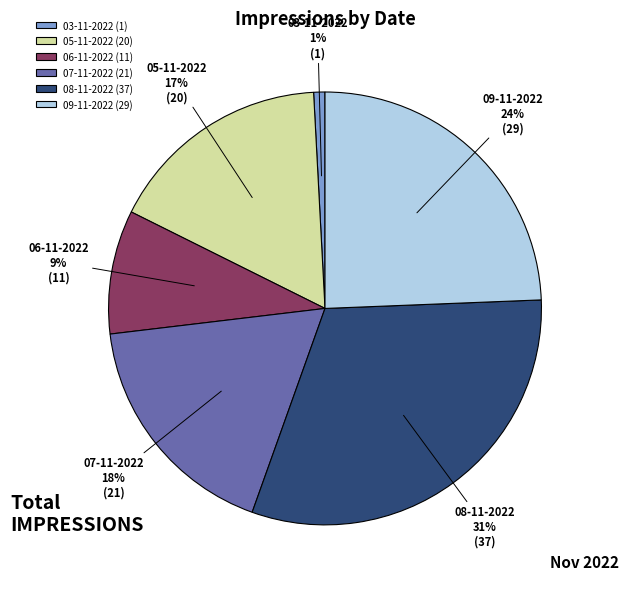

To the nearest percent, what is the average slice percentage?

17%